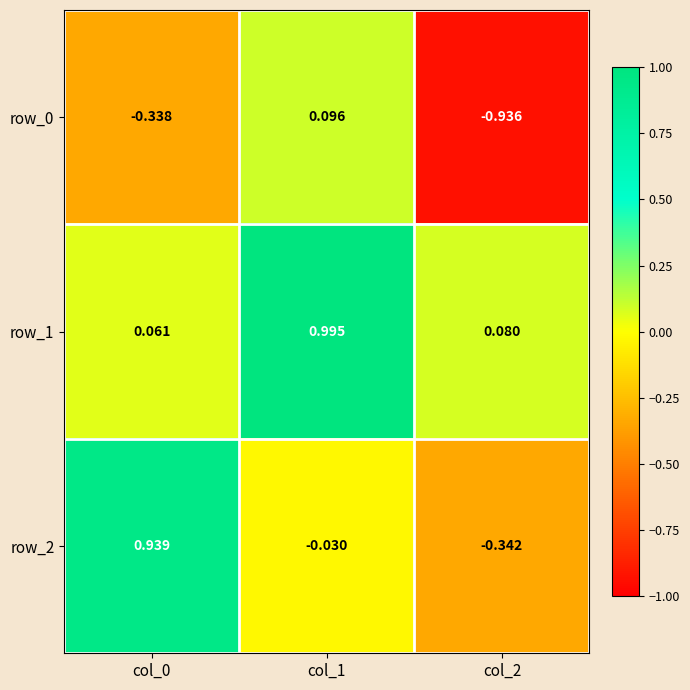

Is the value of row_1 at col_0 greater than the value of row_0 at col_0?

Yes